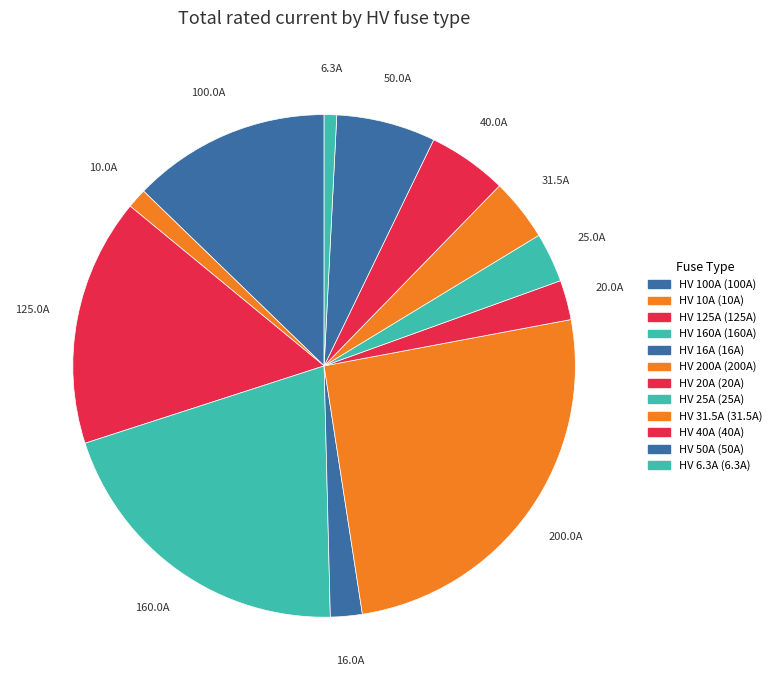

Does any single category account for the majority?

No